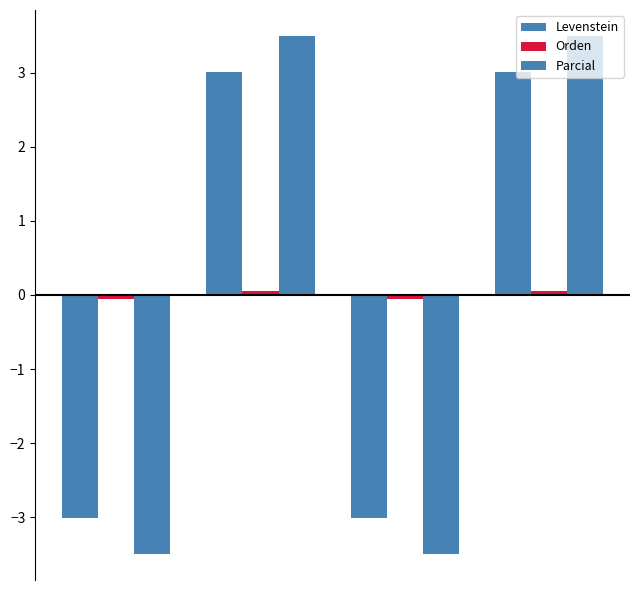

Are the bars horizontal?

No